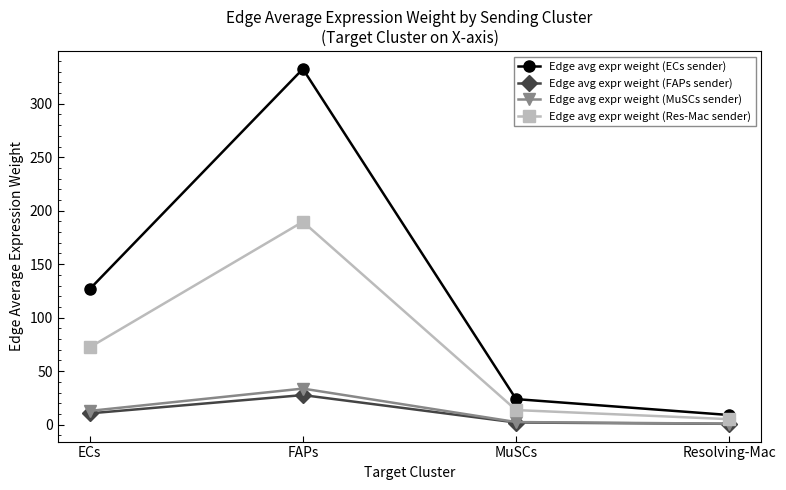

True or false: Edge avg expr weight (ECs sender) and Edge avg expr weight (Res-Mac sender) intersect in this chart.

False